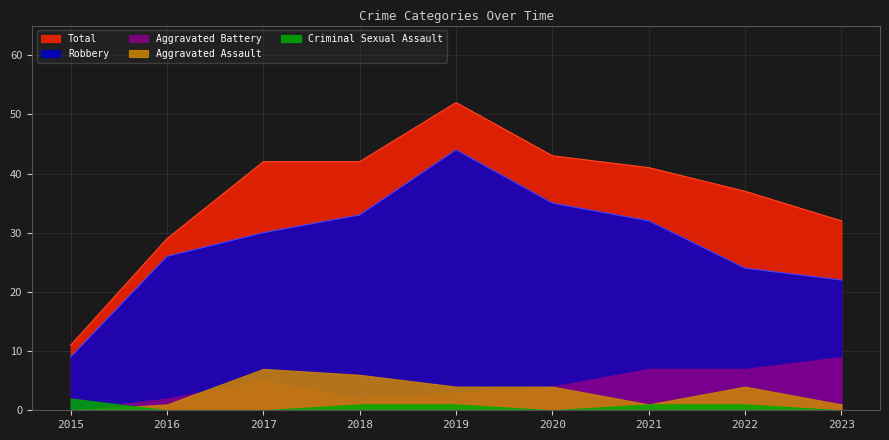

What is the maximum value for Aggravated Assault?

7